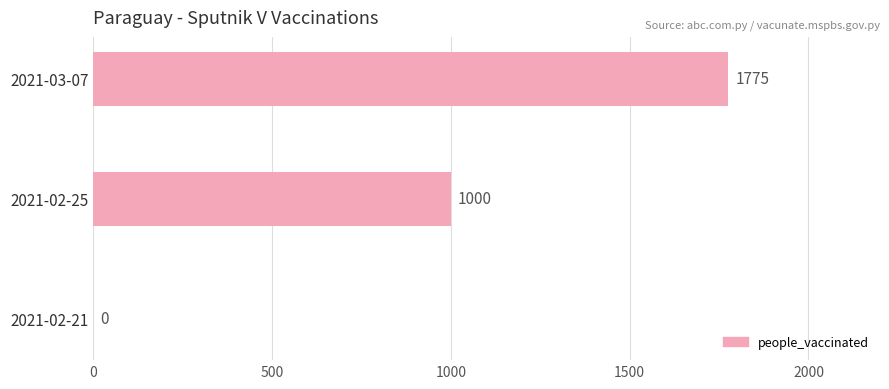

Which has a higher value, 2021-02-21 or 2021-03-07?

2021-03-07